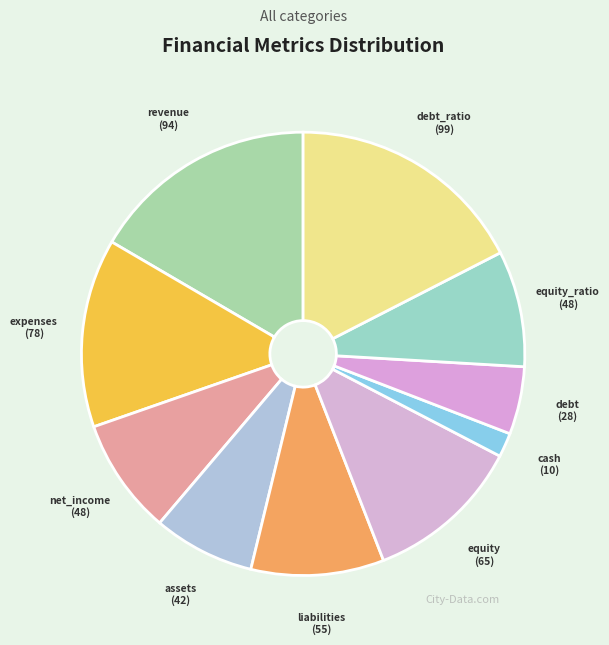

How many segments does this pie chart have?

10